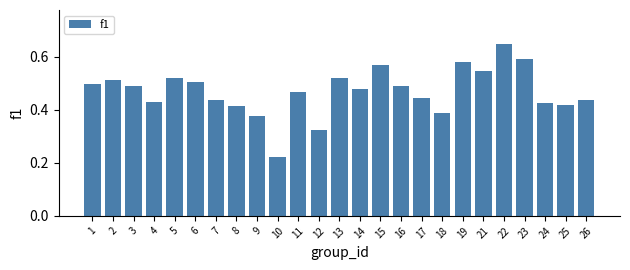

Count the values in the range 0 to 1.

25